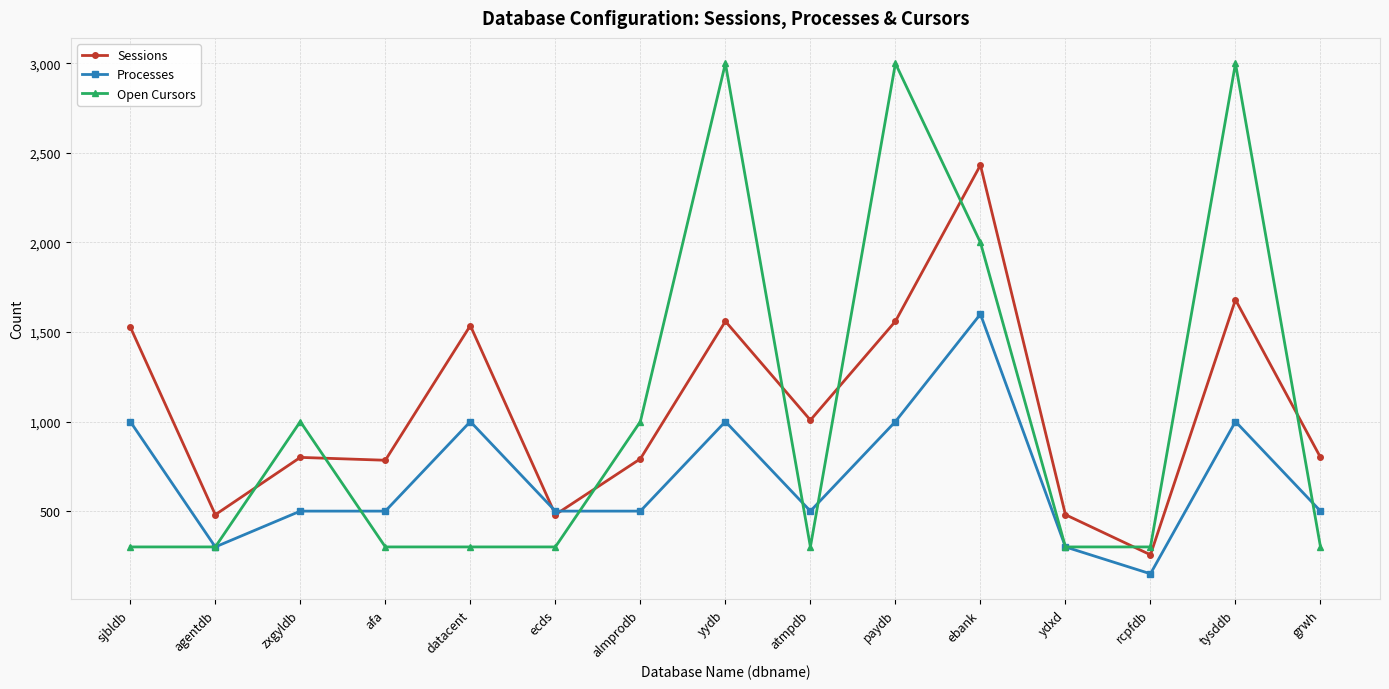

How many values in the Open Cursors series exceed 300?

6